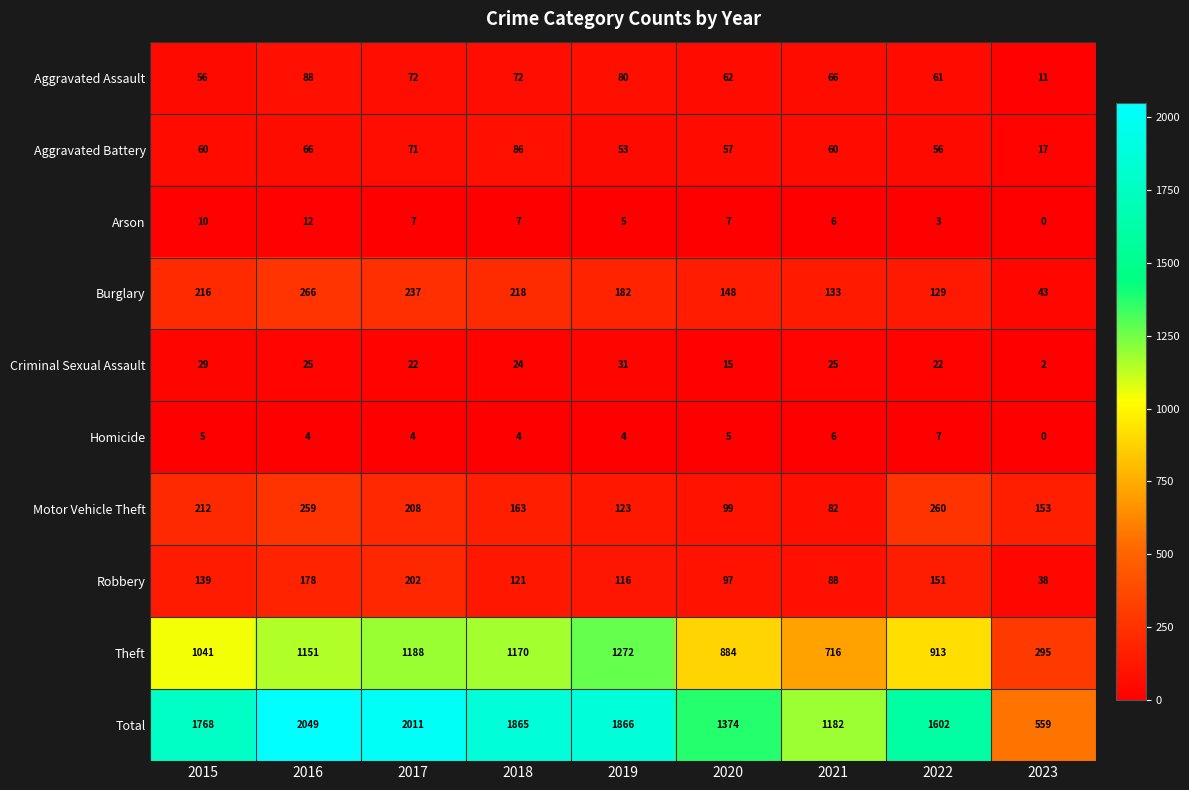

What is the spread (max minus min) of values at 2023?

559